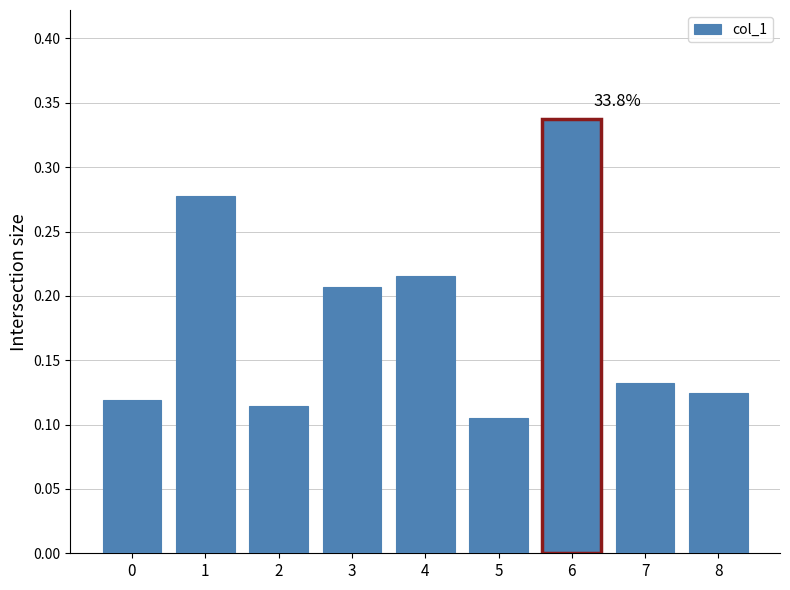

The value at 7 is 0.2. True or false?

False